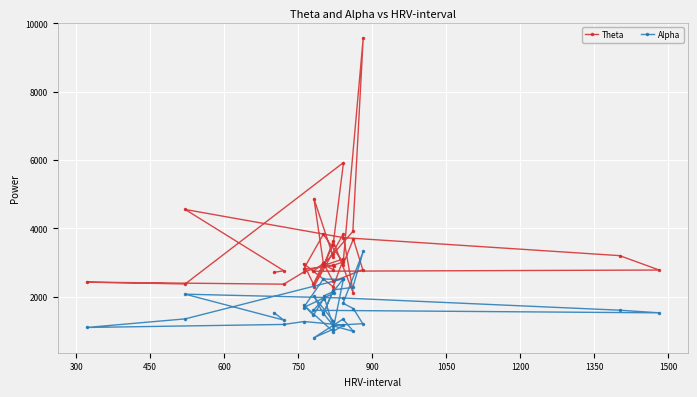

What is the minimum value for Alpha?

804.8